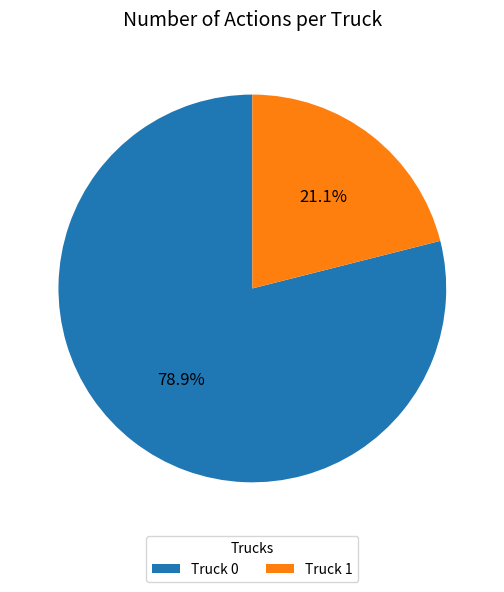

How many slices are in this pie chart?

2